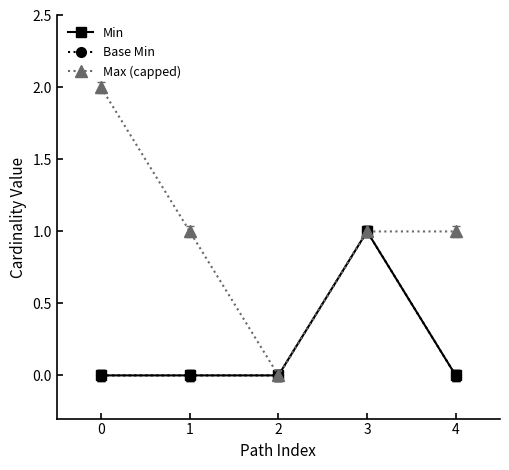

Is this an area chart (filled region under the line)?

No